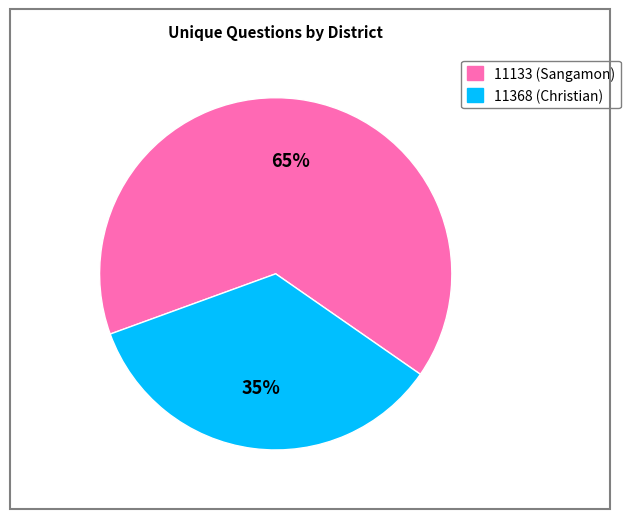

Does 11368 account for over 50% of the chart?

No